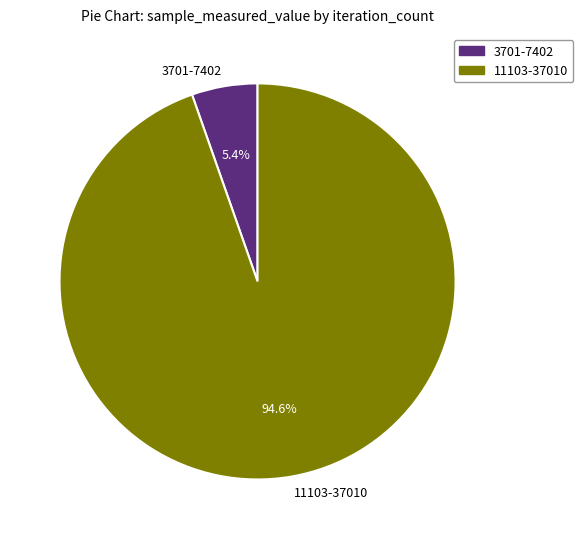

How many slices are in this pie chart?

2